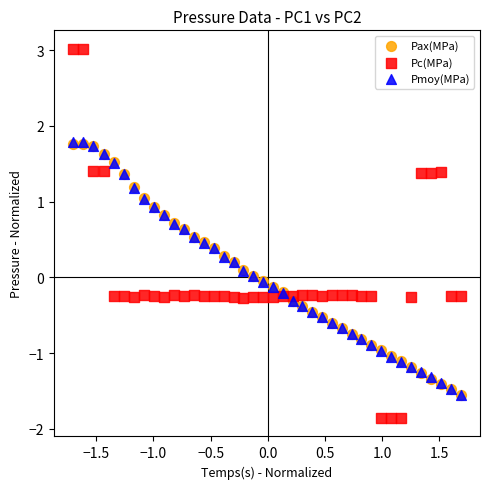

Which series has the largest Y range (max minus min)?

Pc(MPa)